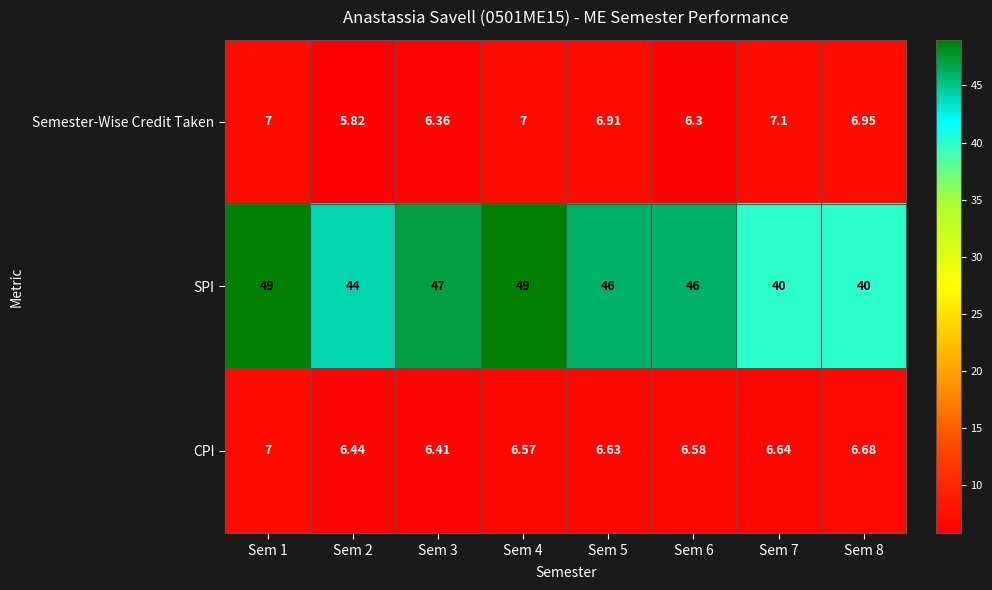

Which series has the largest total across all categories?

SPI